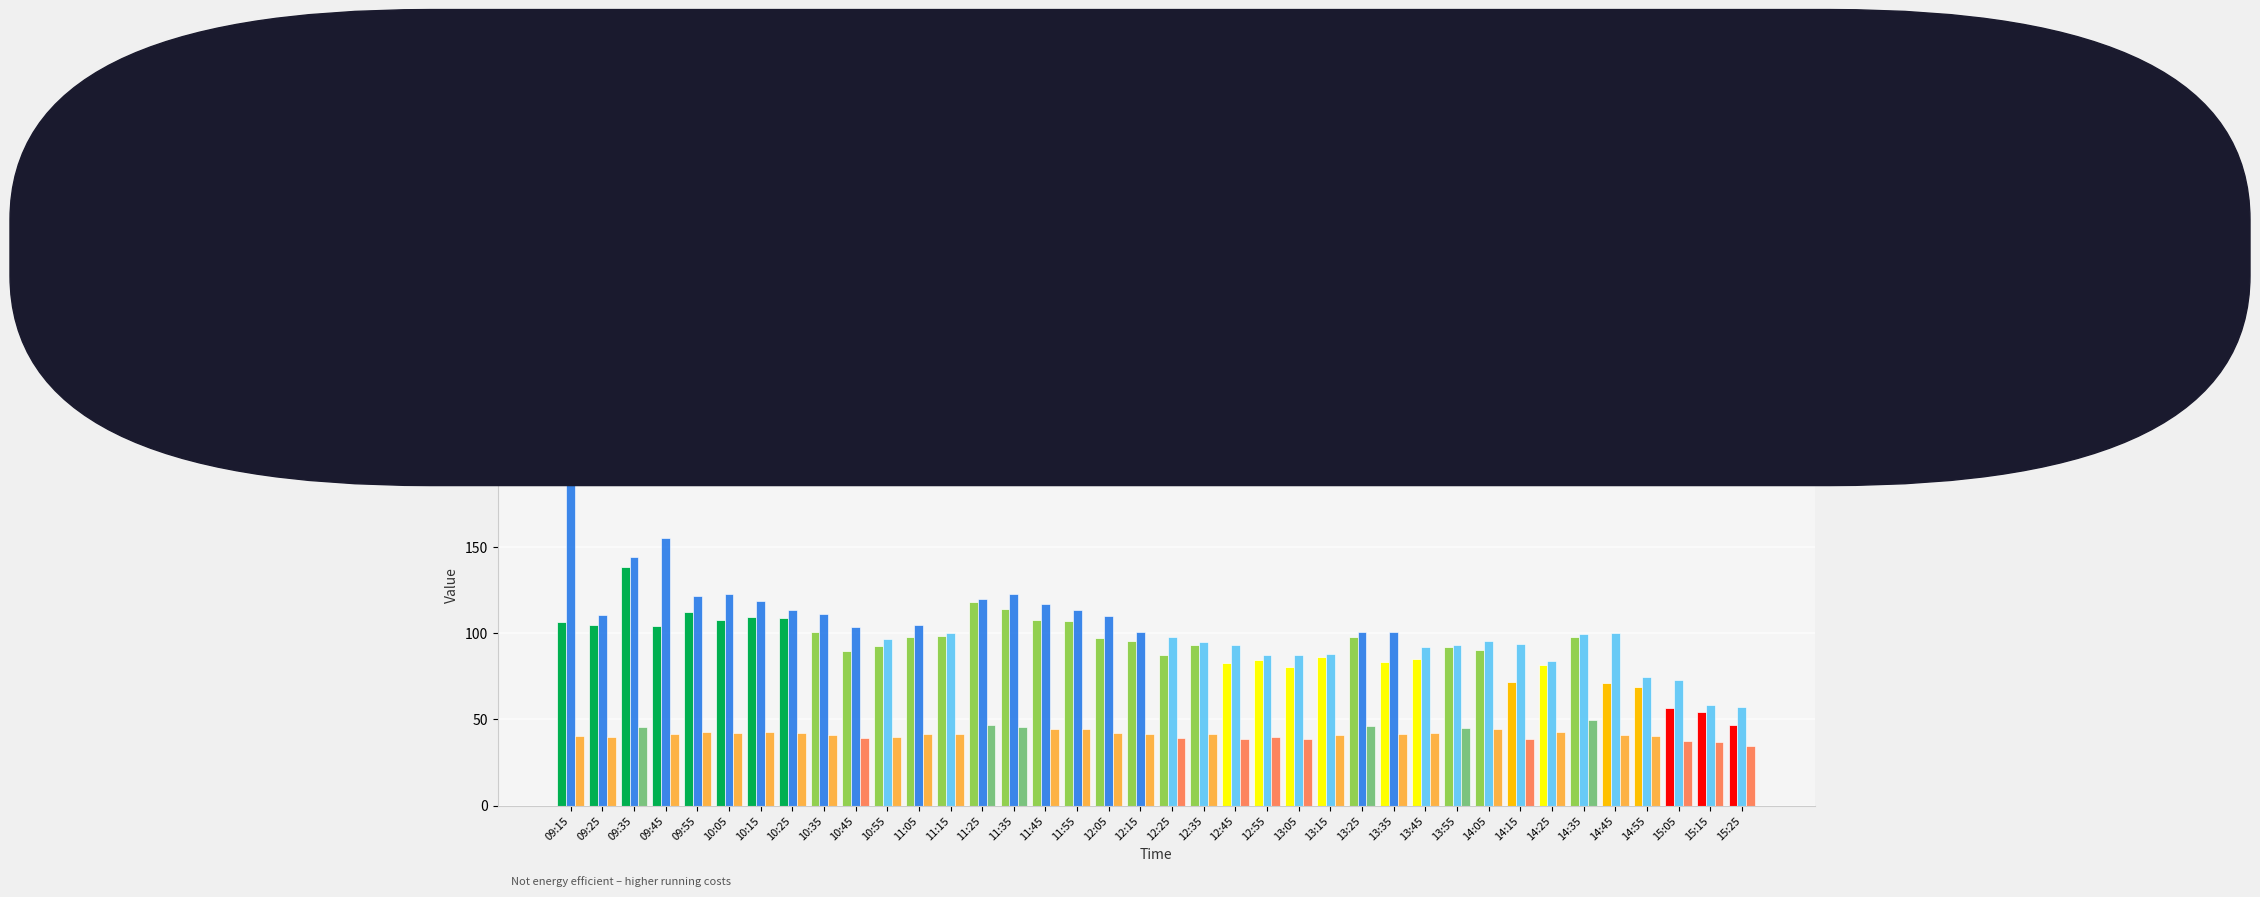

What is the difference between the second highest and minimum values in the rsi series?

12.1